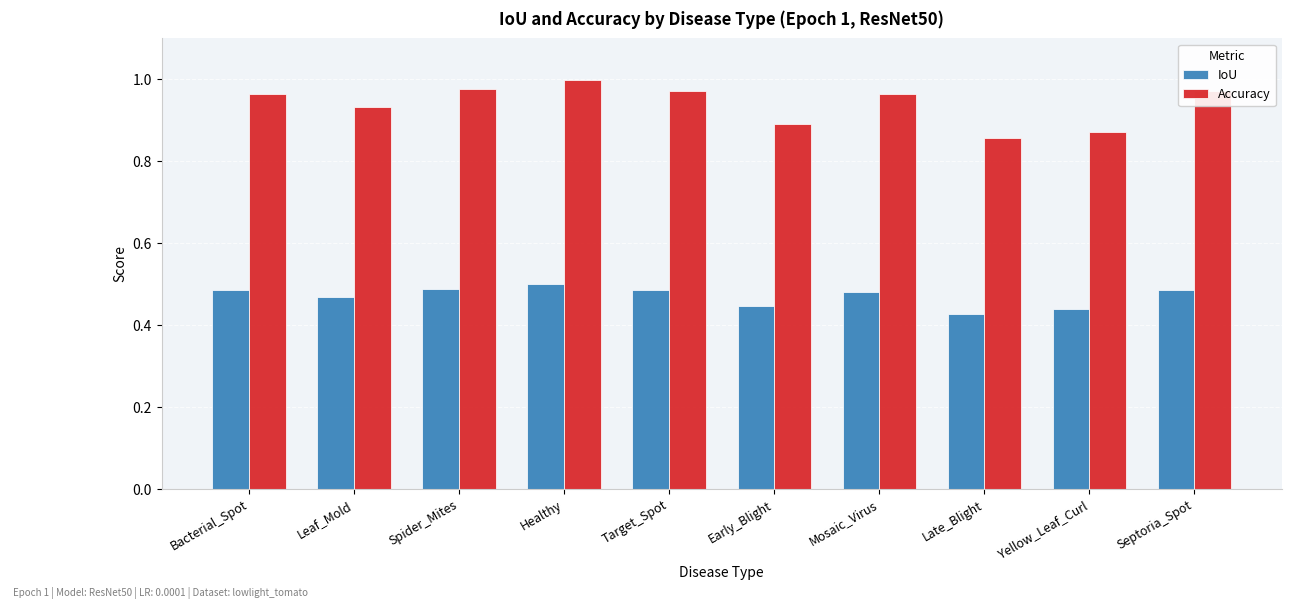

Is the value of Accuracy at Late_Blight greater than the value of IoU at Healthy?

Yes